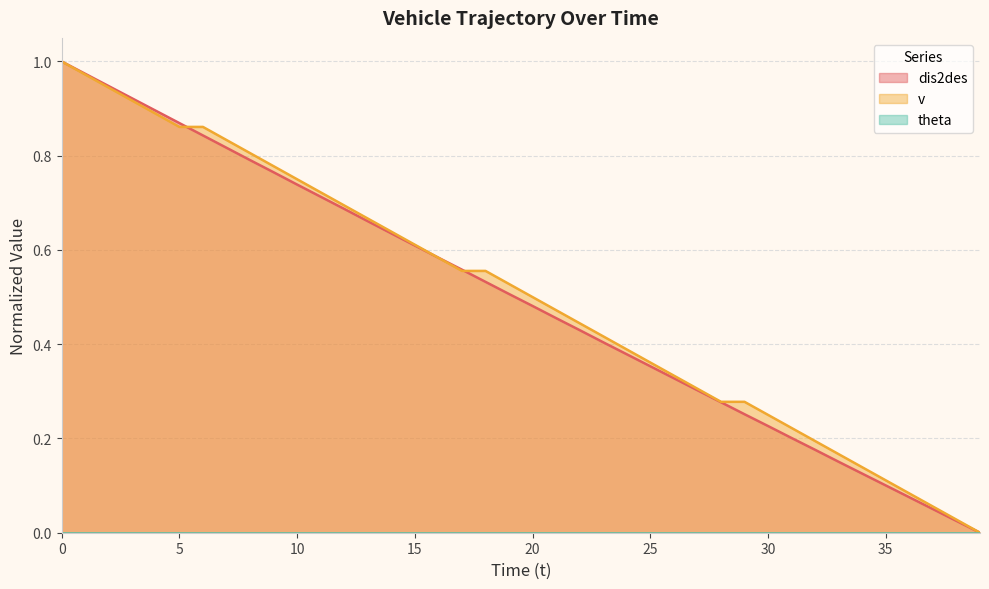

True or false: dis2des has more than 1 points higher than both neighbors.

False